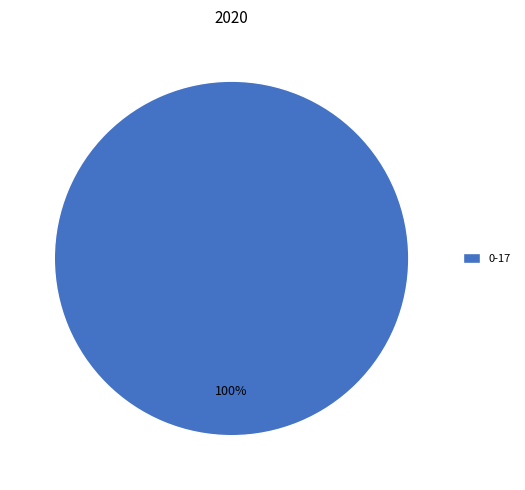

How many segments does this pie chart have?

1